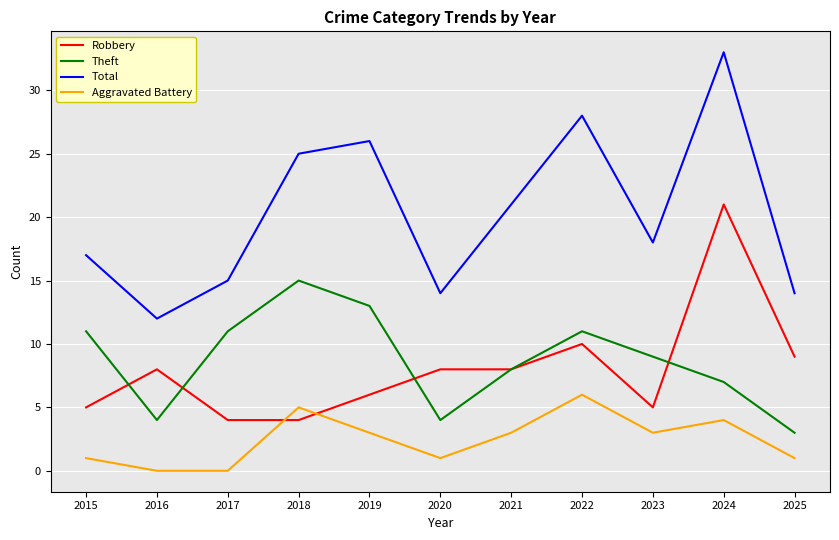

What is the total value across all series at 2015?

34